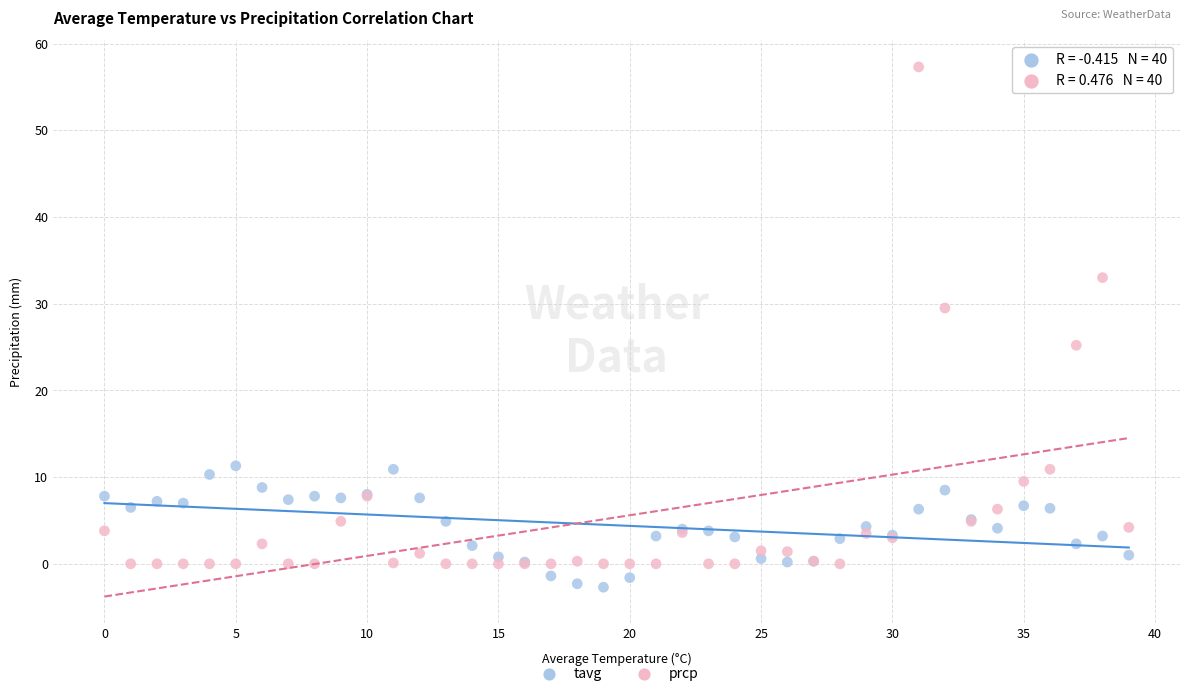

Which series reaches the maximum Y coordinate?

prcp